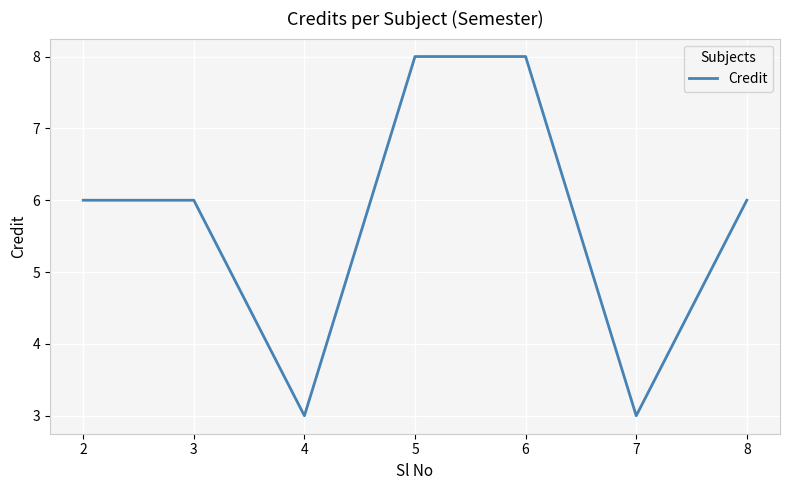

Reading left to right, extract all data points from this chart.

2=6	3=6	4=3	5=8	6=8	7=3	8=6